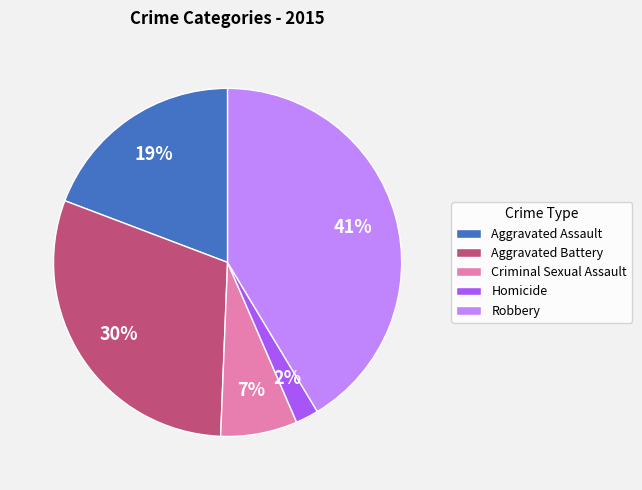

Approximately how many times larger is the value at Aggravated Battery compared to Robbery?

0.7